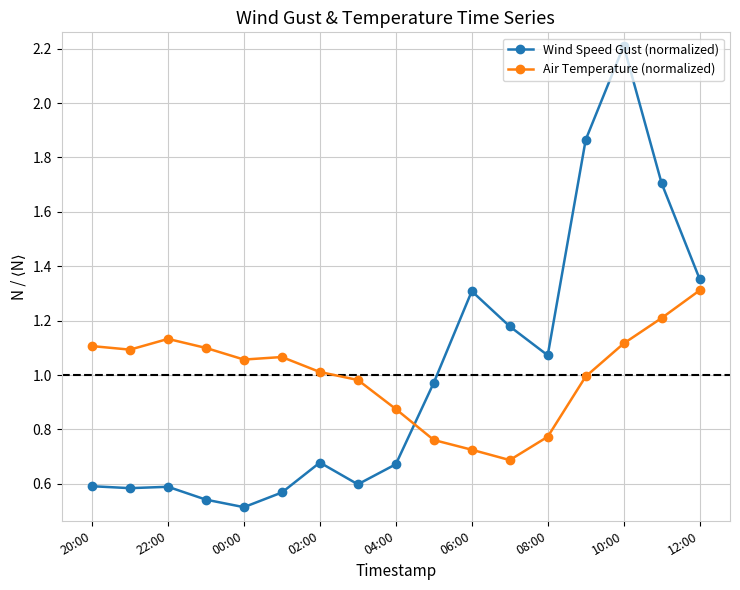

What is the greatest value displayed?

2.2